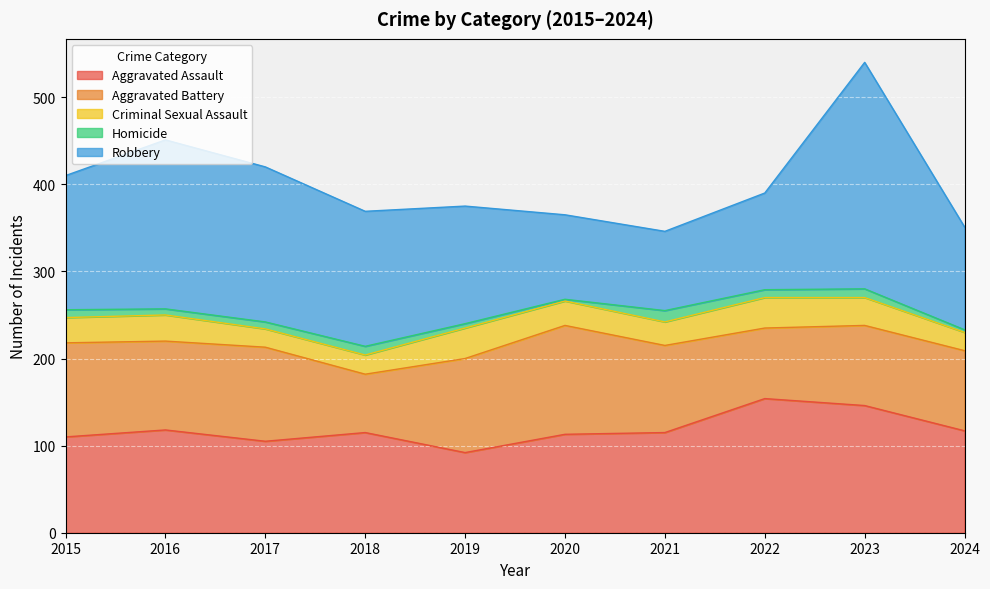

Reading left to right, extract all data points from this chart.

Aggravated Assault: 2015=110	2016=118	2017=105	2018=115	2019=92	2020=113	2021=115	2022=154	2023=146	2024=117
Aggravated Battery: 2015=108	2016=102	2017=108	2018=67	2019=108	2020=125	2021=100	2022=81	2023=92	2024=92
Criminal Sexual Assault: 2015=29	2016=30	2017=21	2018=22	2019=35	2020=28	2021=27	2022=35	2023=32	2024=21
Homicide: 2015=9	2016=7	2017=8	2018=10	2019=5	2020=2	2021=13	2022=9	2023=10	2024=3
Robbery: 2015=154	2016=194	2017=178	2018=155	2019=135	2020=97	2021=91	2022=111	2023=260	2024=118